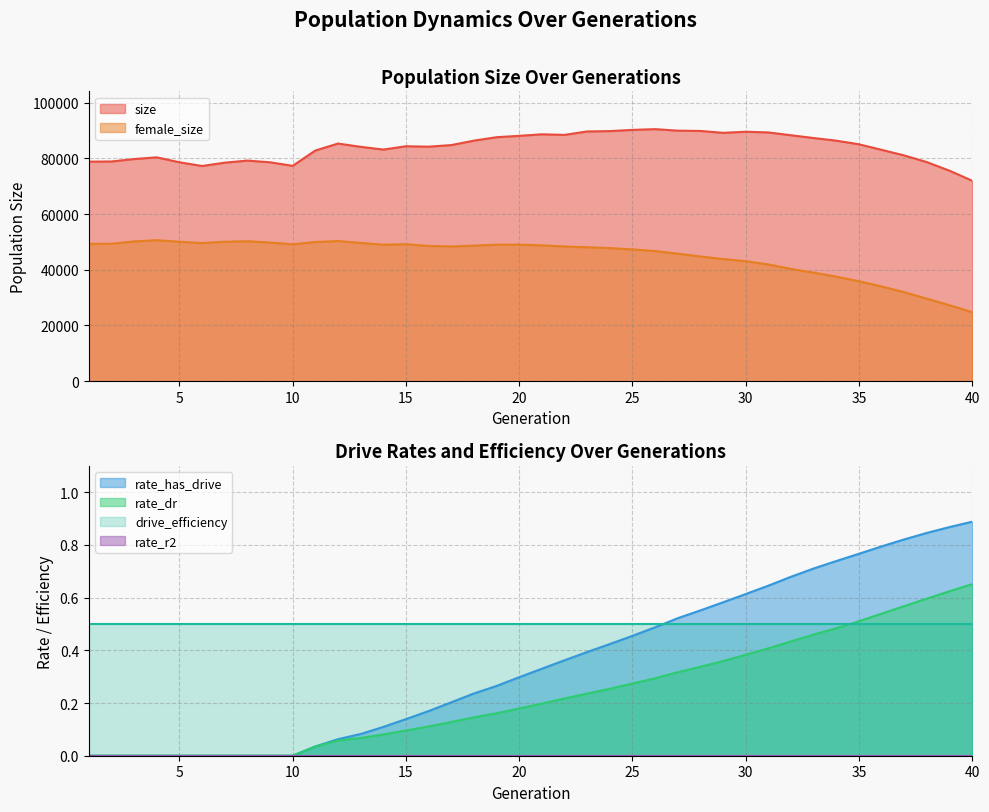

Rank the categories by size value from highest to lowest.

26, 25, 27, 28, 24, 23, 30, 31, 29, 21, 22, 32, 20, 19, 33, 18, 34, 12, 35, 17, 15, 16, 13, 14, 36, 11, 37, 4, 3, 8, 2, 1, 38, 5, 9, 7, 10, 6, 39, 40